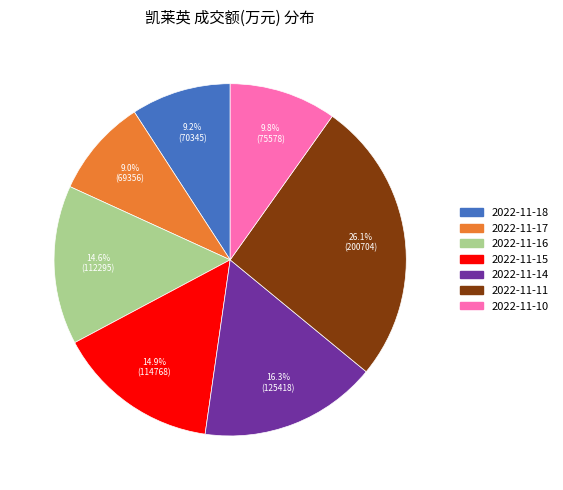

Which category has the biggest portion of the pie?

2022-11-11